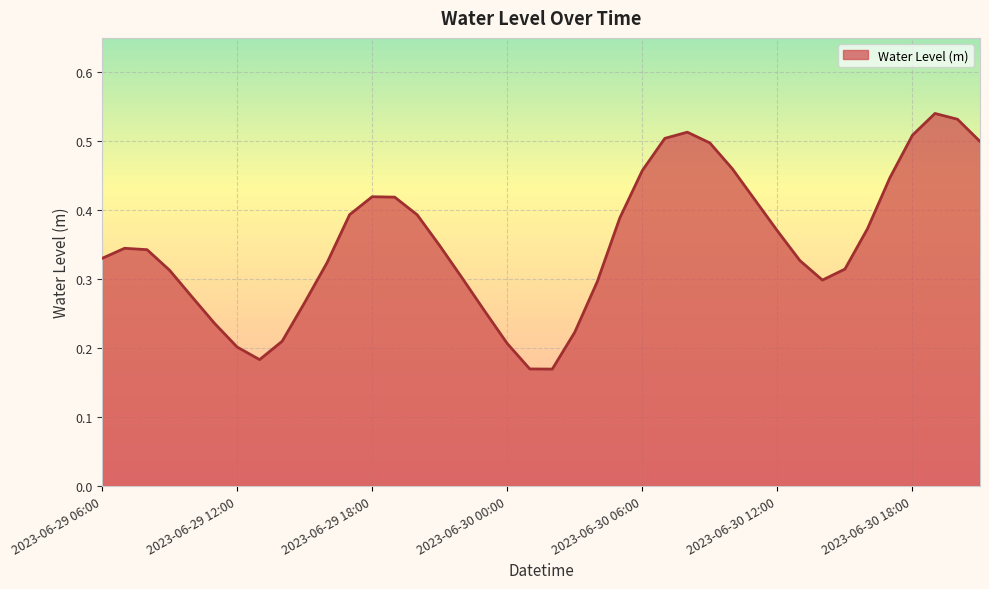

Where is the first local minimum?

2023-06-29 13:00